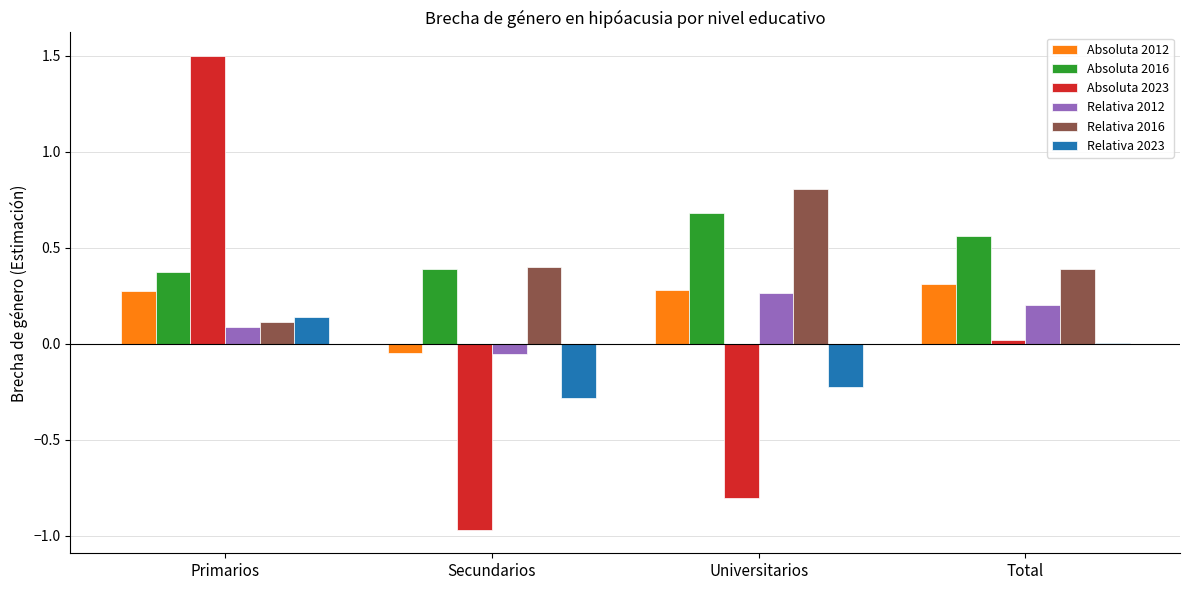

What is the maximum value shown in the chart?

1.5